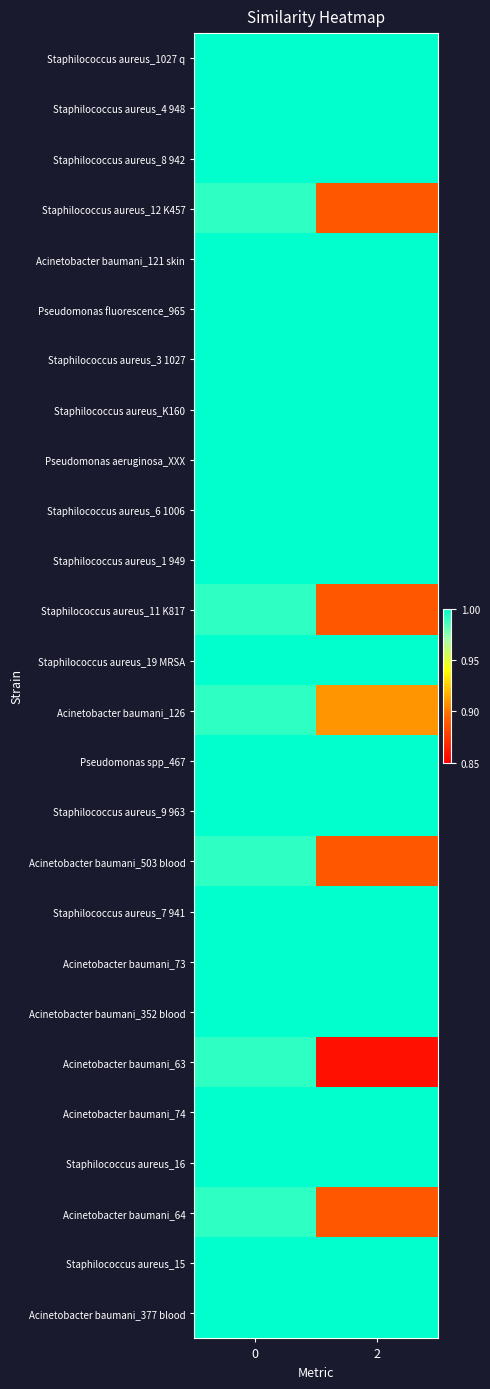

Reading left to right, what are all the values shown in this chart?

Staphilococcus aureus_1027 q: 0=1.0	2=1.0
Staphilococcus aureus_4 948: 0=1.0	2=1.0
Staphilococcus aureus_8 942: 0=1.0	2=1.0
Staphilococcus aureus_12 K457: 0=1.0	2=0.9
Acinetobacter baumani_121 skin: 0=1.0	2=1.0
Pseudomonas fluorescence_965: 0=1.0	2=1.0
Staphilococcus aureus_3 1027: 0=1.0	2=1.0
Staphilococcus aureus_K160: 0=1.0	2=1.0
Pseudomonas aeruginosa_XXX: 0=1.0	2=1.0
Staphilococcus aureus_6 1006: 0=1.0	2=1.0
Staphilococcus aureus_1 949: 0=1.0	2=1.0
Staphilococcus aureus_11 K817: 0=1.0	2=0.9
Staphilococcus aureus_19 MRSA: 0=1.0	2=1.0
Acinetobacter baumani_126: 0=1.0	2=0.9
Pseudomonas spp_467: 0=1.0	2=1.0
Staphilococcus aureus_9 963: 0=1.0	2=1.0
Acinetobacter baumani_503 blood: 0=1.0	2=0.9
Staphilococcus aureus_7 941: 0=1.0	2=1.0
Acinetobacter baumani_73: 0=1.0	2=1.0
Acinetobacter baumani_352 blood: 0=1.0	2=1.0
Acinetobacter baumani_63: 0=1.0	2=0.9
Acinetobacter baumani_74: 0=1.0	2=1.0
Staphilococcus aureus_16: 0=1.0	2=1.0
Acinetobacter baumani_64: 0=1.0	2=0.9
Staphilococcus aureus_15: 0=1.0	2=1.0
Acinetobacter baumani_377 blood: 0=1.0	2=1.0